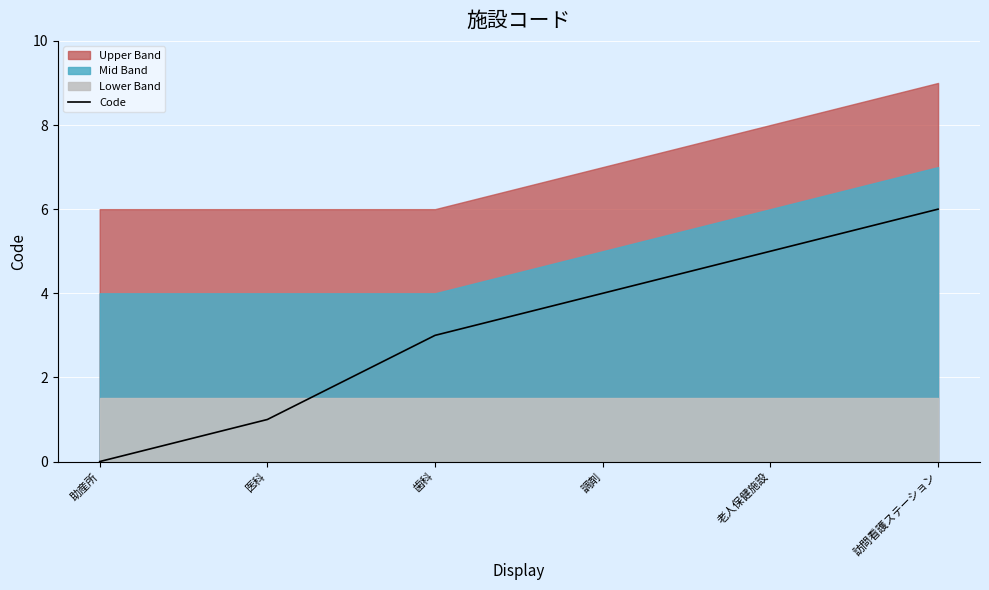

What is the label of the 6th point from the right?

助産所